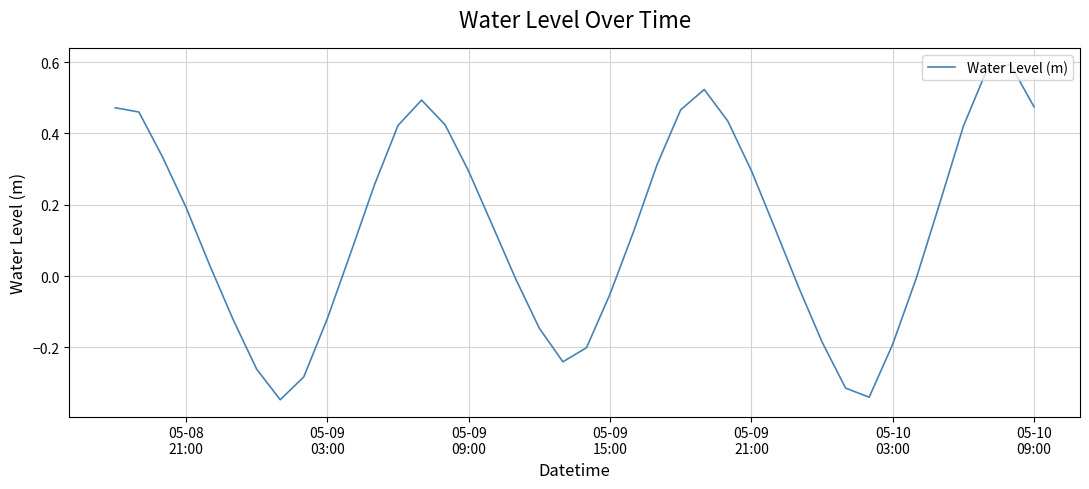

What is the difference between the maximum and minimum values?

0.9